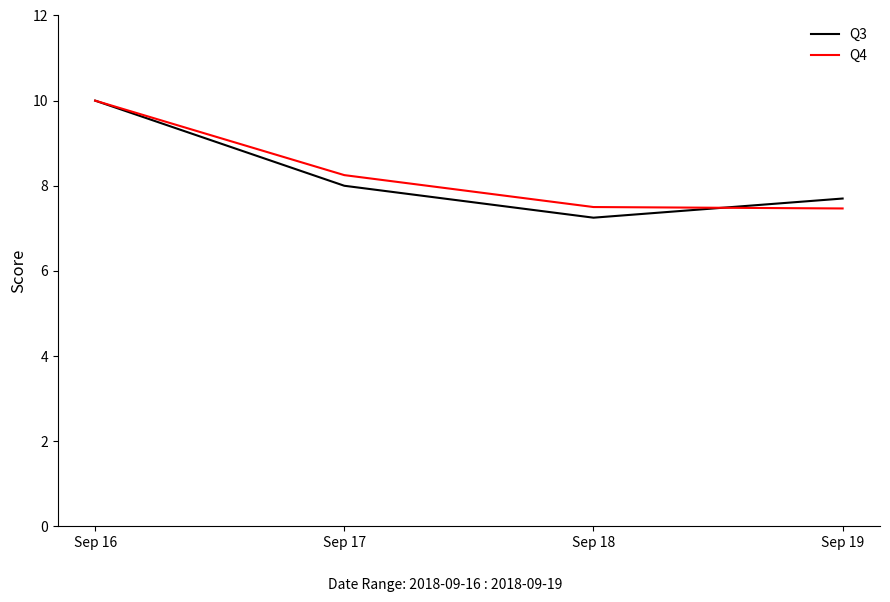

True or false: Q4 has a value of 14.2 at Sep 17.

False